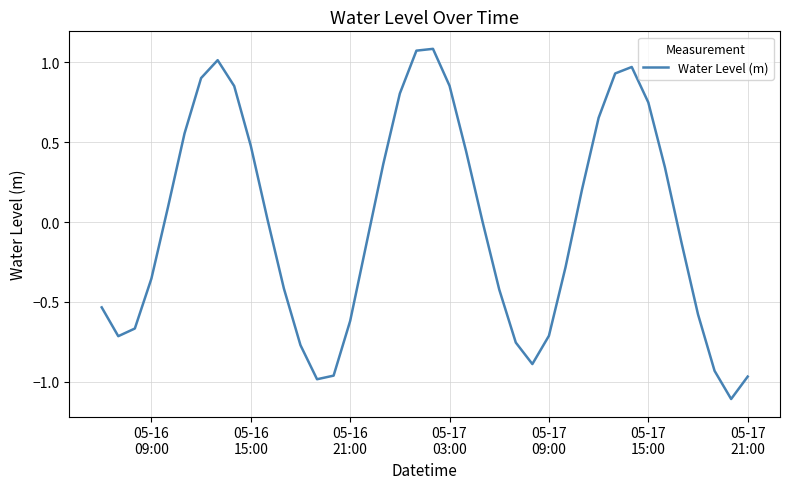

What is the difference between the maximum and minimum values?

2.2